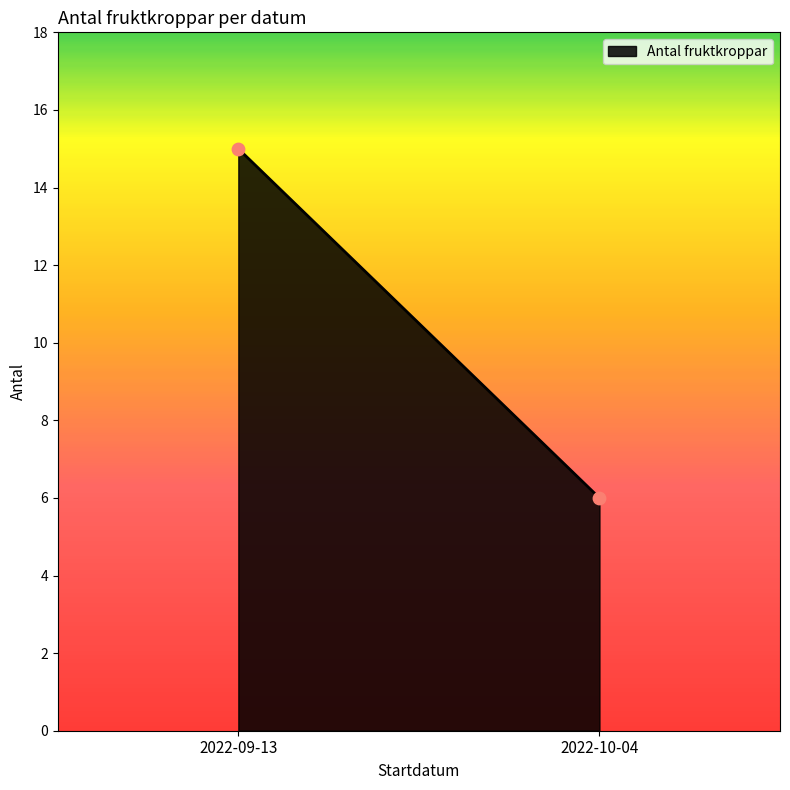

What Y value in the scatter plot is closest to 10?

6